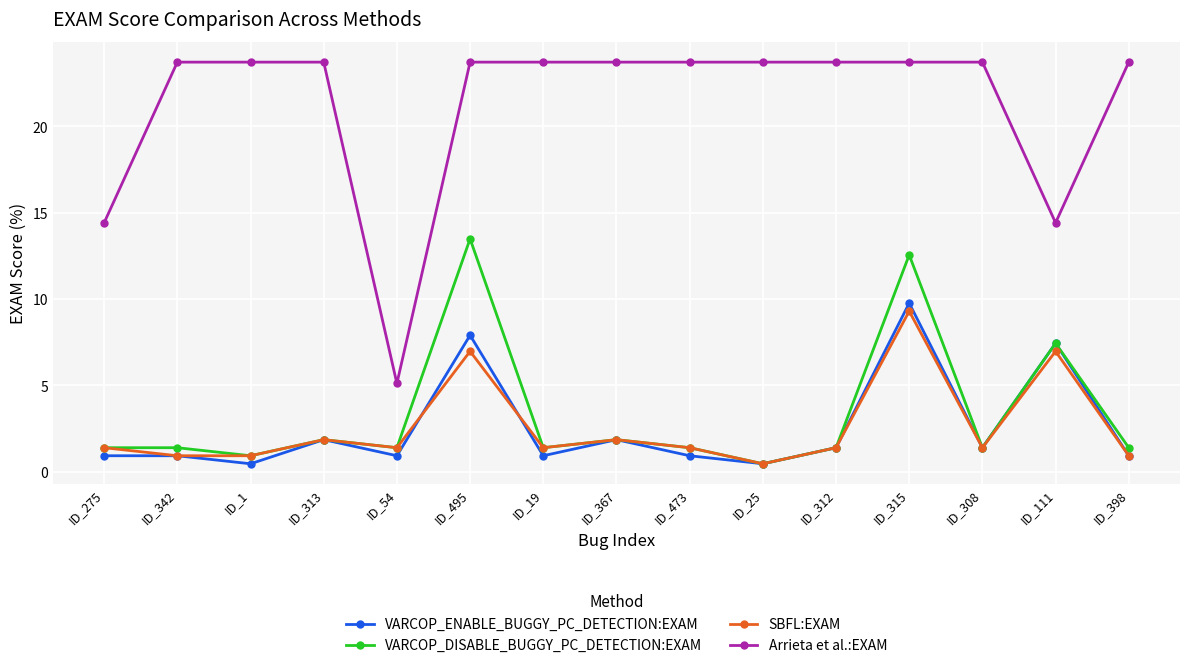

At how many categories does at least one series exceed 9?

14